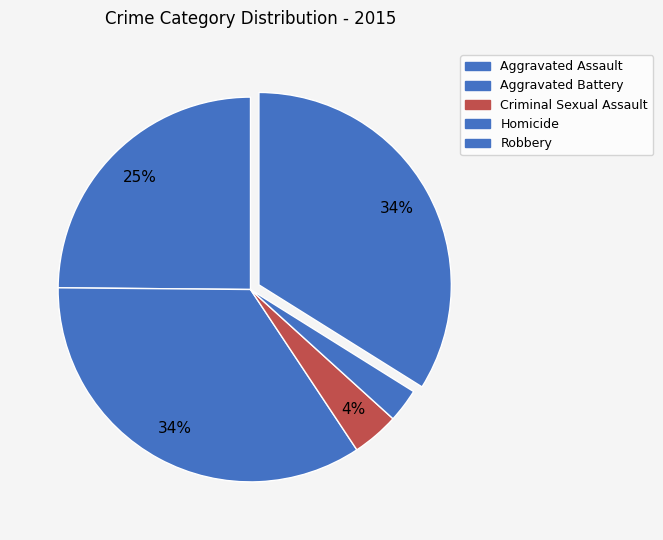

To the nearest percent, what is the difference between the Homicide and Robbery slice percentages?

31%